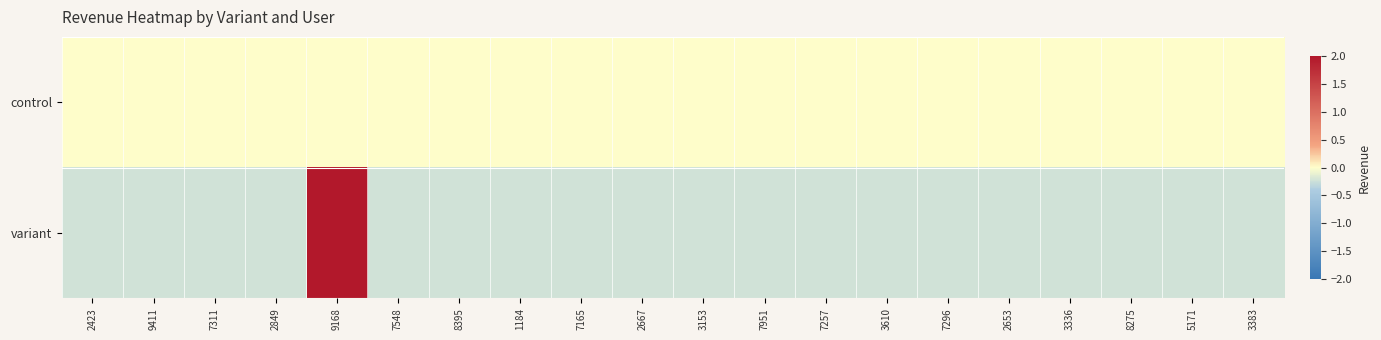

At which category does the chart reach its minimum across all series?

2423